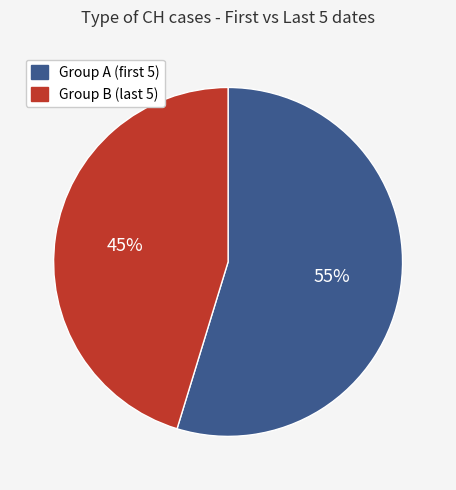

Is there any slice that represents more than half of the pie?

Yes